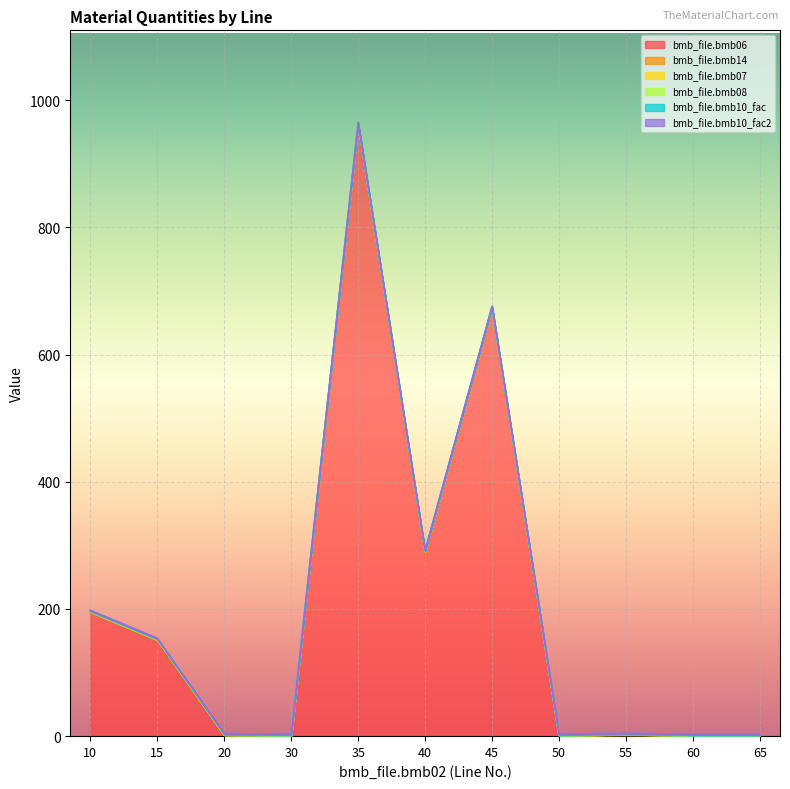

True or false: bmb_file.bmb07 and bmb_file.bmb14 intersect in this chart.

False